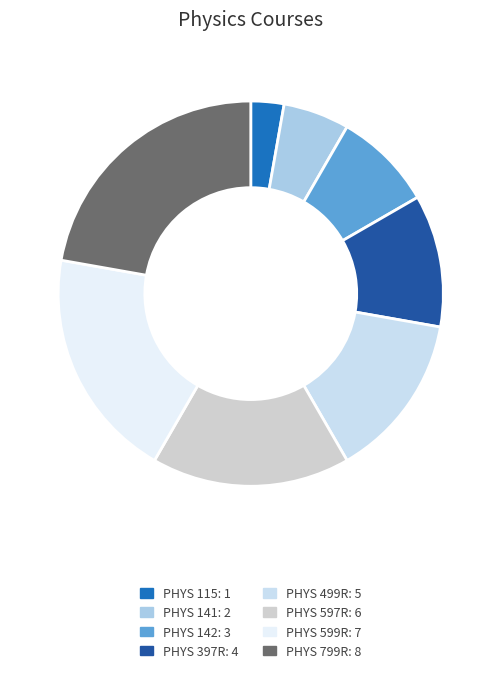

To the nearest percent, what percentage of the pie is PHYS 397R?

11%